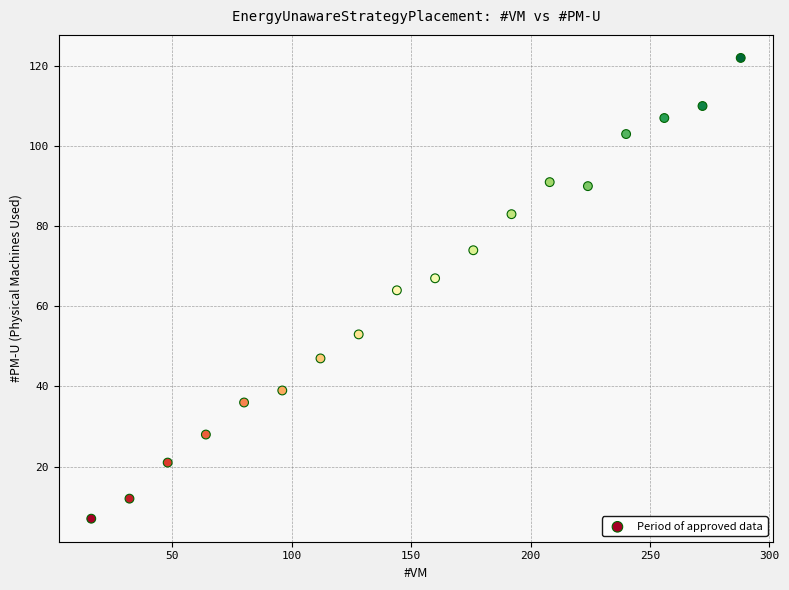

What is the range of Y values (max minus min)?

115